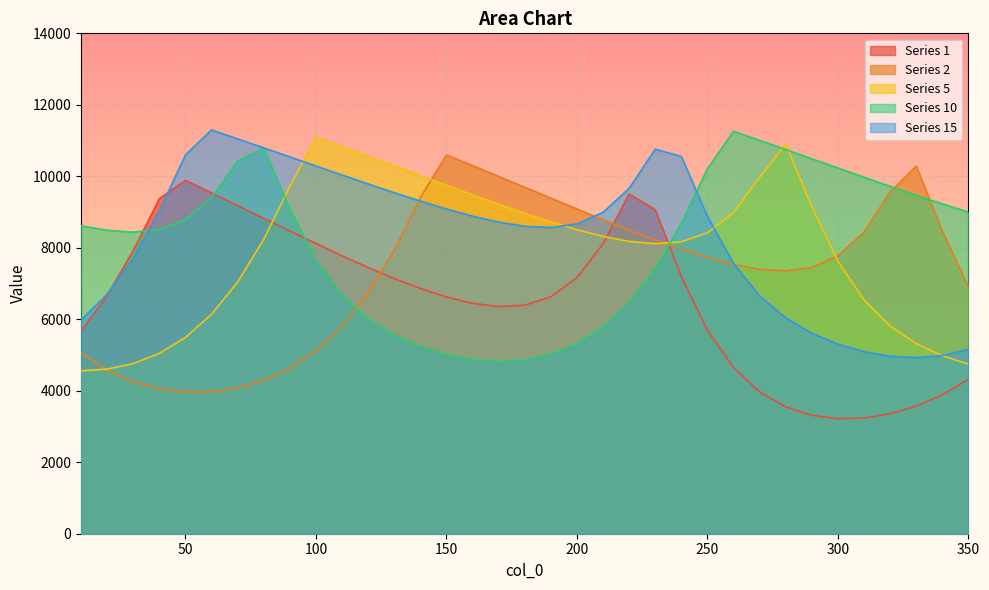

The 1 series shows 1462.7 at 310. True or false?

False